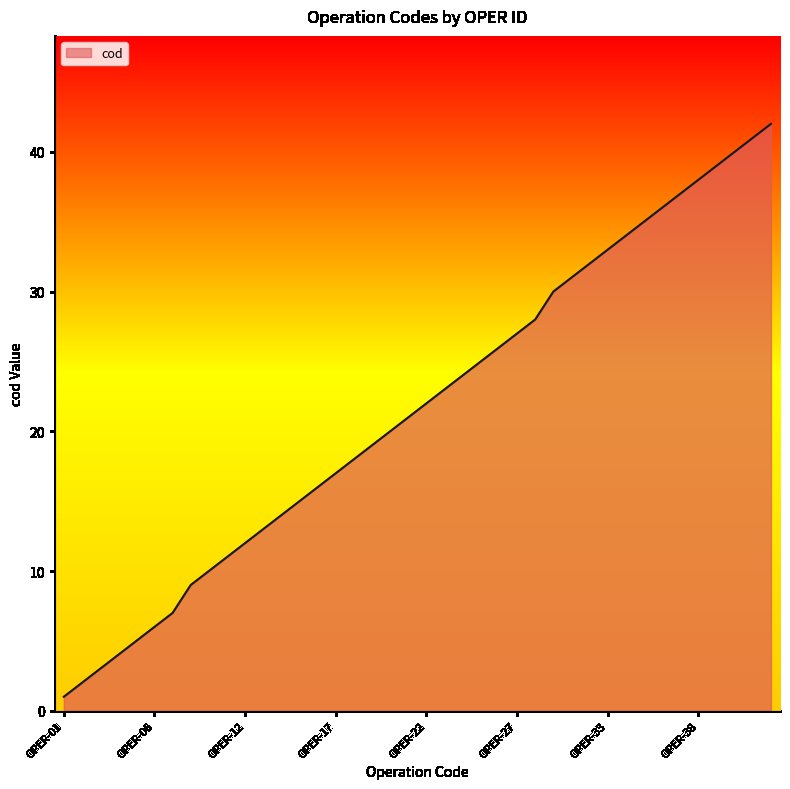

Reading left to right, extract all data points from this chart.

1	2	3	4	5	6	7	9	10	11	12	13	14	15	16	17	18	19	20	21	22	23	24	25	26	27	28	30	31	32	33	34	35	36	37	38	39	40	41	42